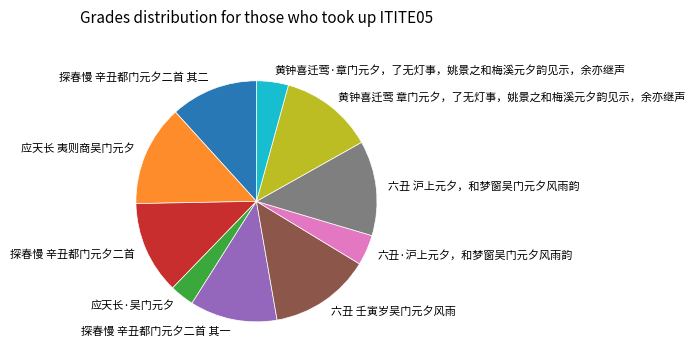

Combined, do 探春慢 辛丑都门元夕二首 其一 and 六丑 沪上元夕，和梦窗吴门元夕风雨韵 account for over 50%?

No